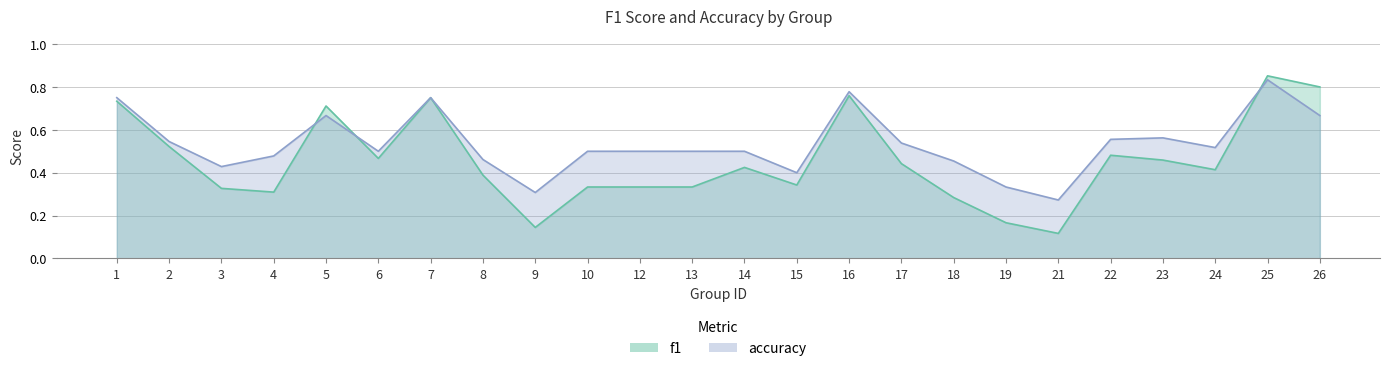

At which category does accuracy reach its first local valley?

3